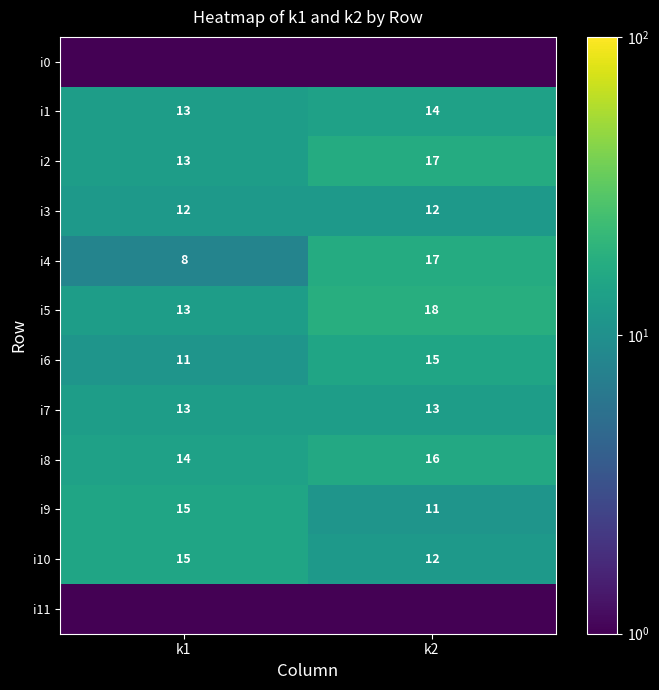

Where is i1 nearest to the value 13?

k1